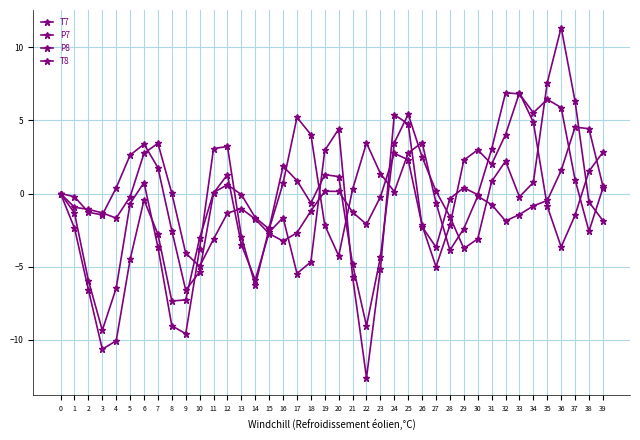

Count the number of categories in the chart.

40